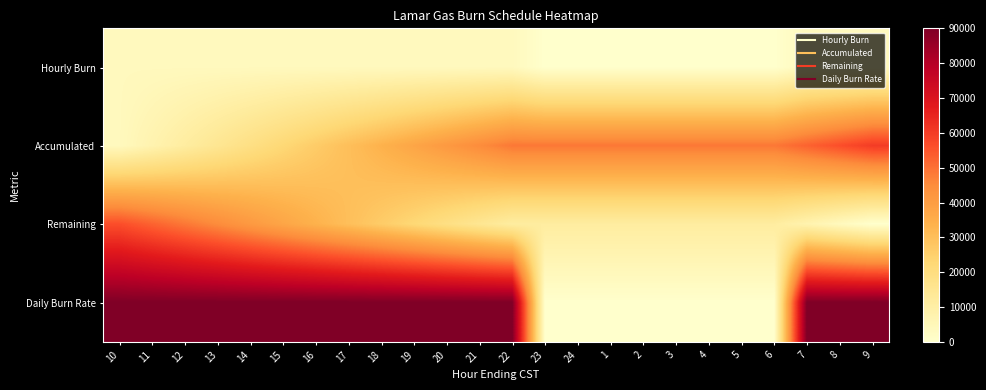

At which category does the chart reach its peak across all series?

10